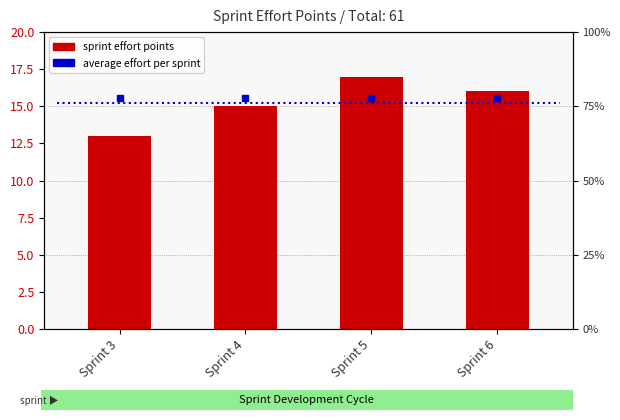

At which label is the value closest to 15?

Sprint 4